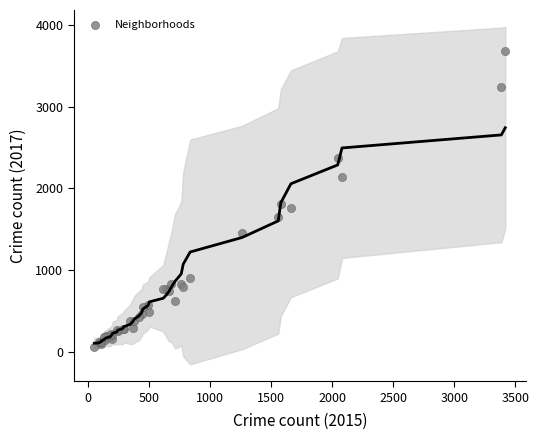

What Y value in the scatter plot is closest to 1871?

1815